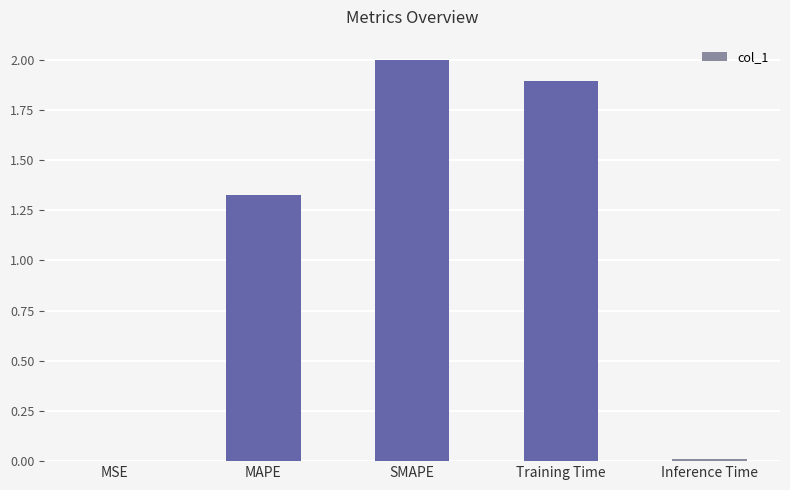

What is the sum of the values at SMAPE and Training Time?

3.9